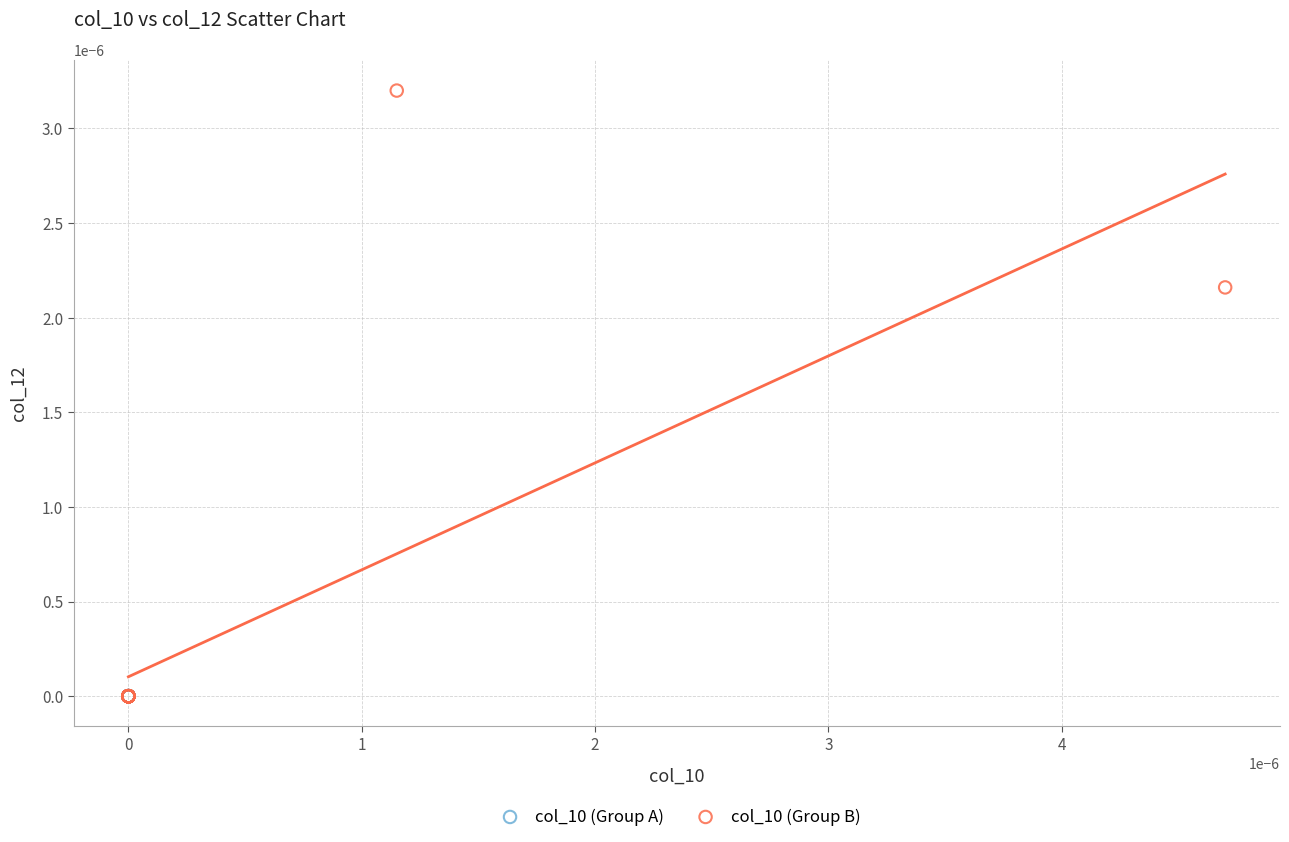

Which series has the widest spread of Y values?

col_10 (Group B)